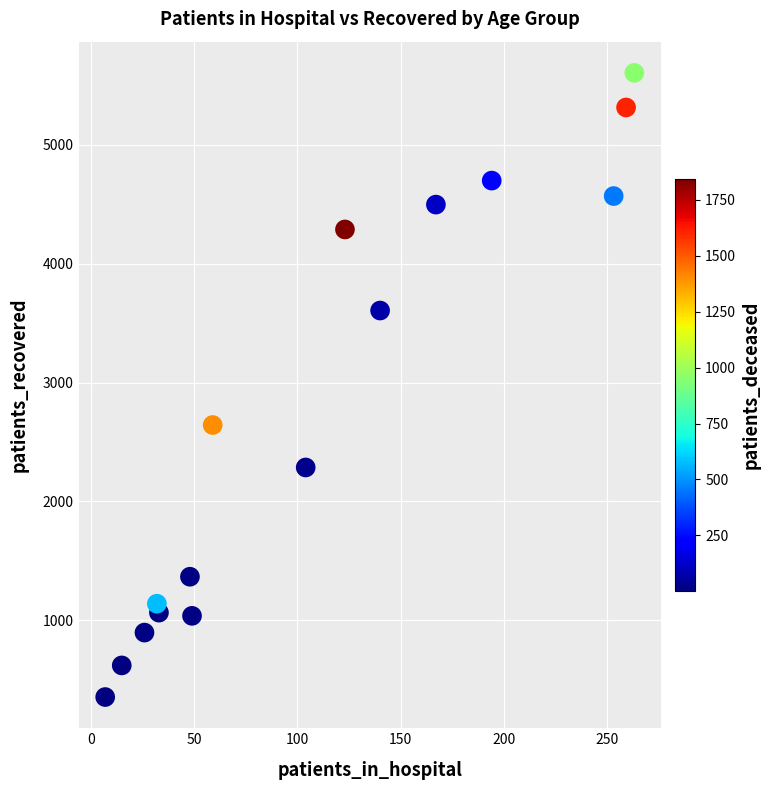

What Y value in the scatter plot is closest to 2980?

2643